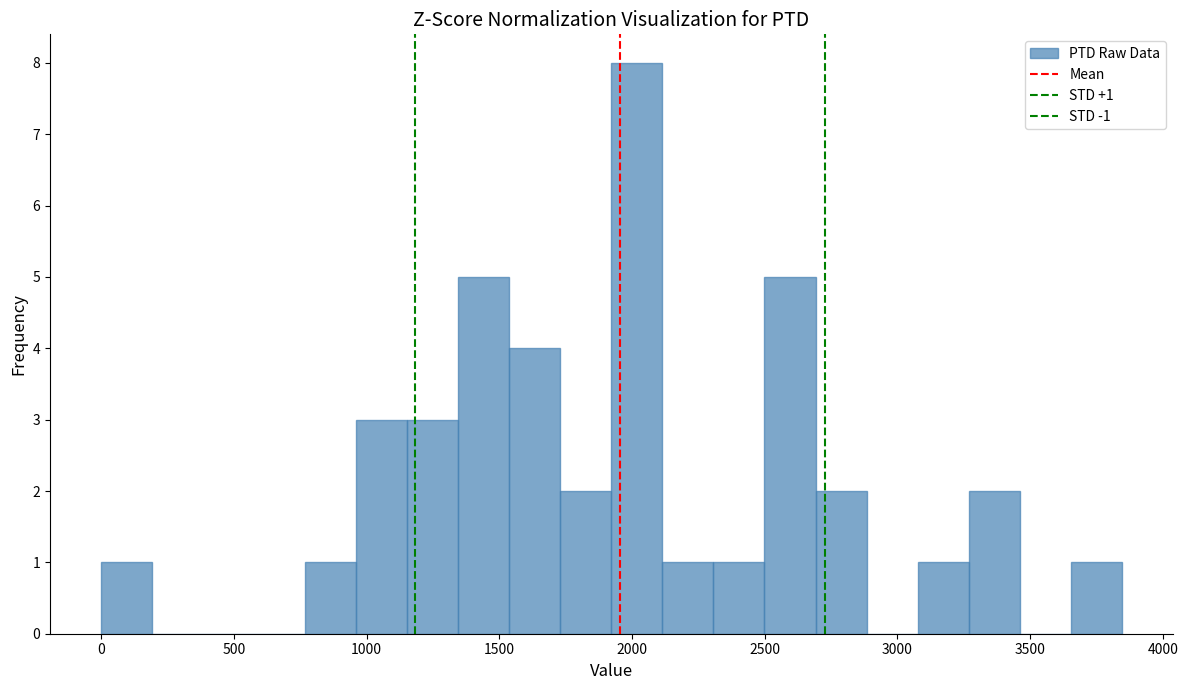

Read against the x-axis, roughly where is the centre of the tallest bar?

2000